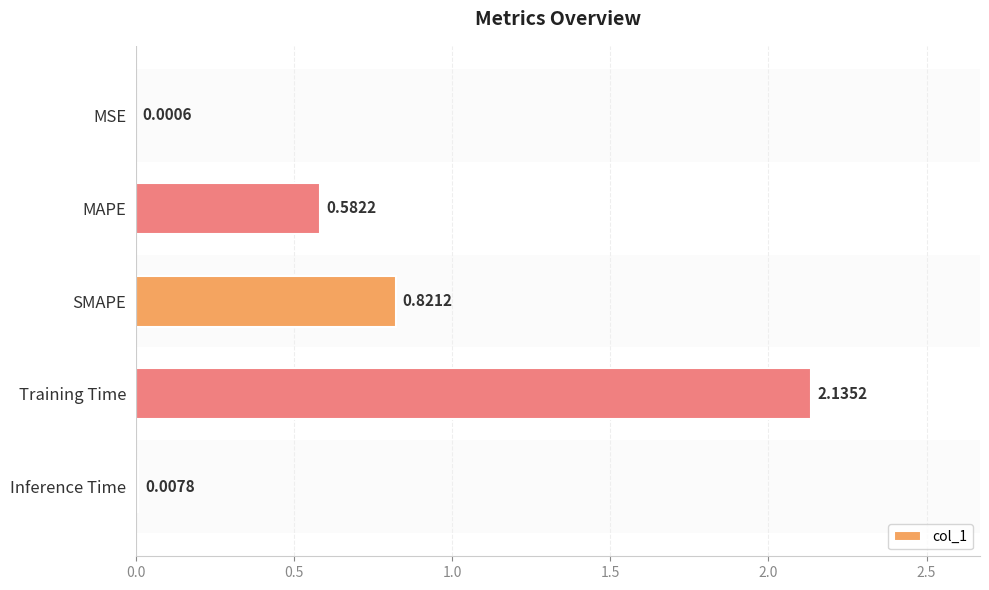

What is the change in value from MAPE to SMAPE?

+0.2